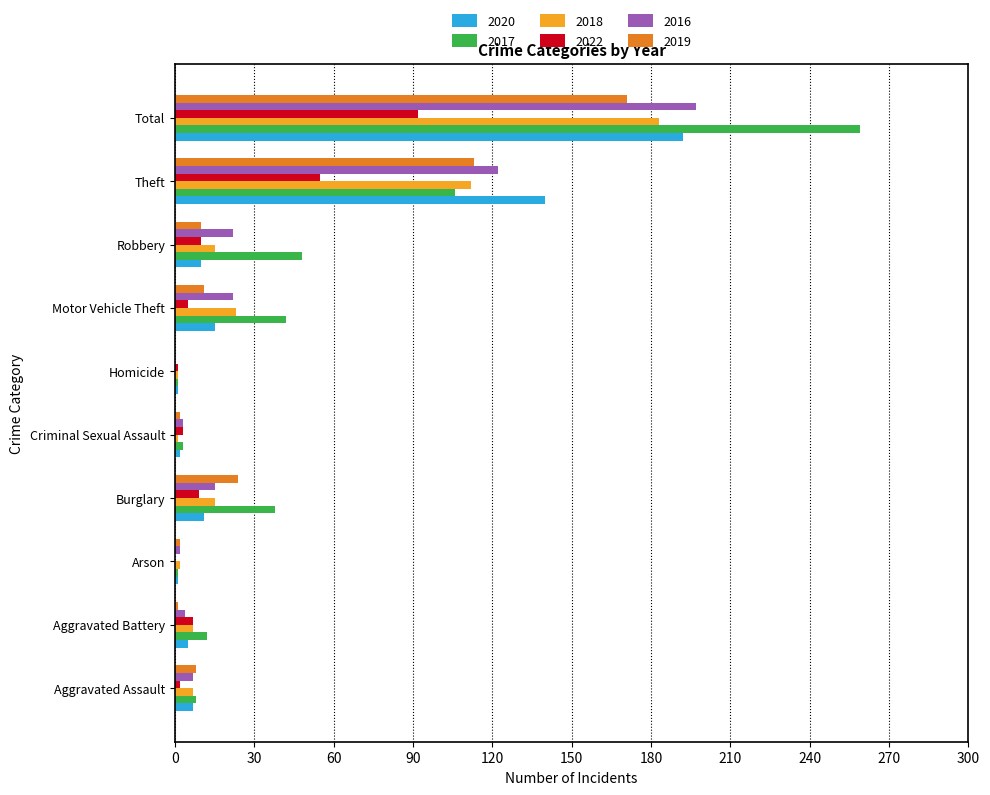

The value of 2020 at Robbery is 10. True or false?

True